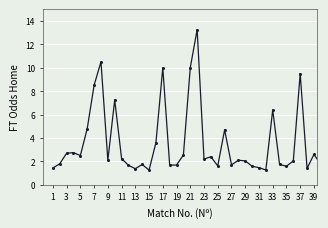

What is the value of the 3rd point from the left?

2.7